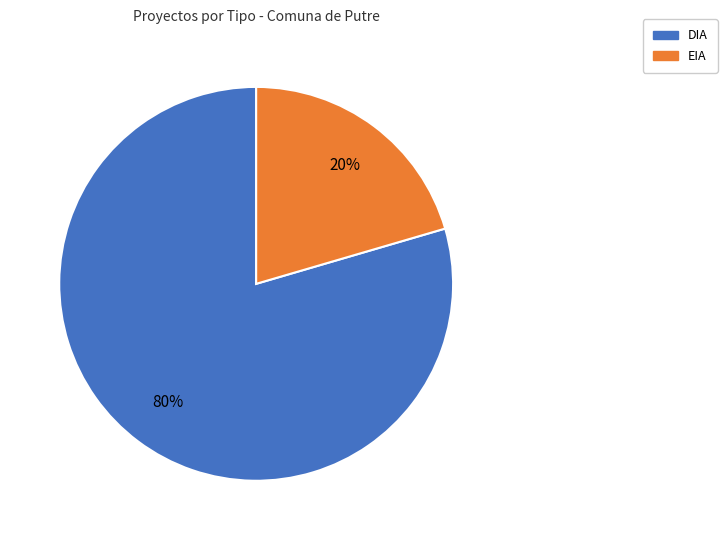

True or false: DIA accounts for 93% of the total.

False